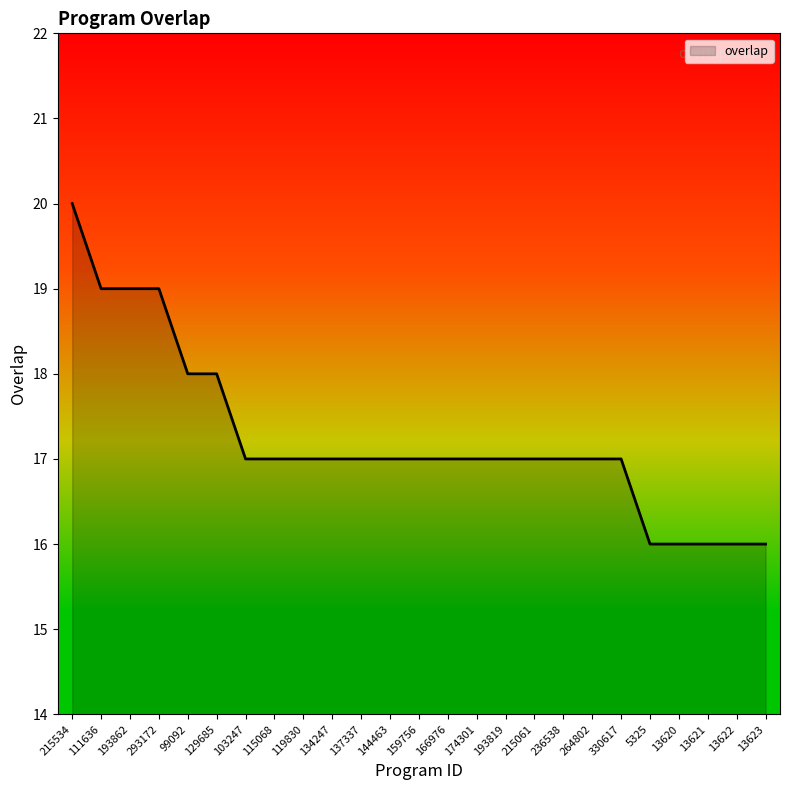

How many lines are shown in the chart?

1